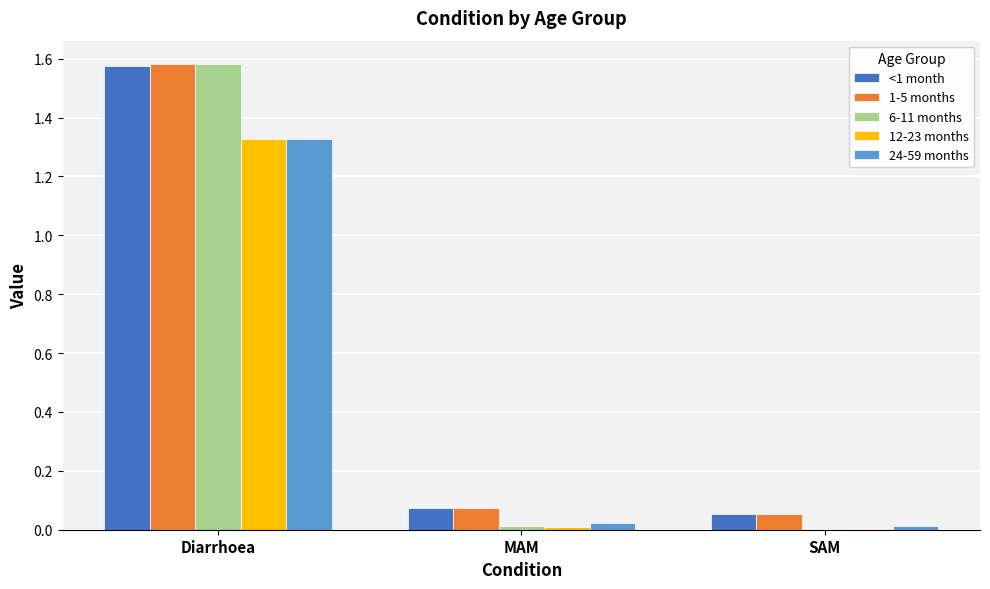

Which label corresponds to the largest value in the chart?

Diarrhoea